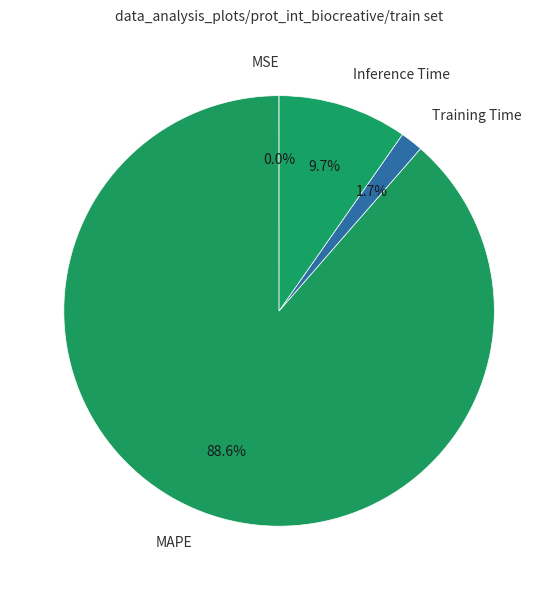

The Training Time slice represents 12% of the pie. True or false?

False